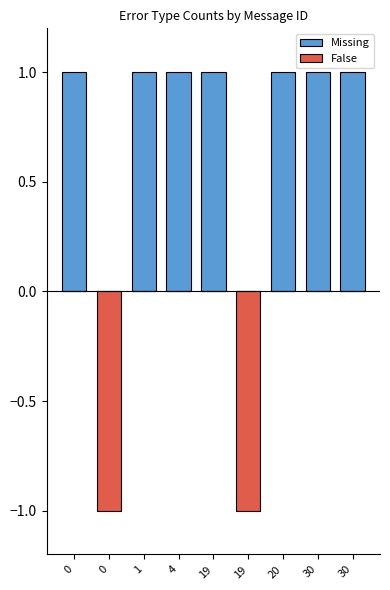

What is the difference between the maximum and minimum values in the False series?

1